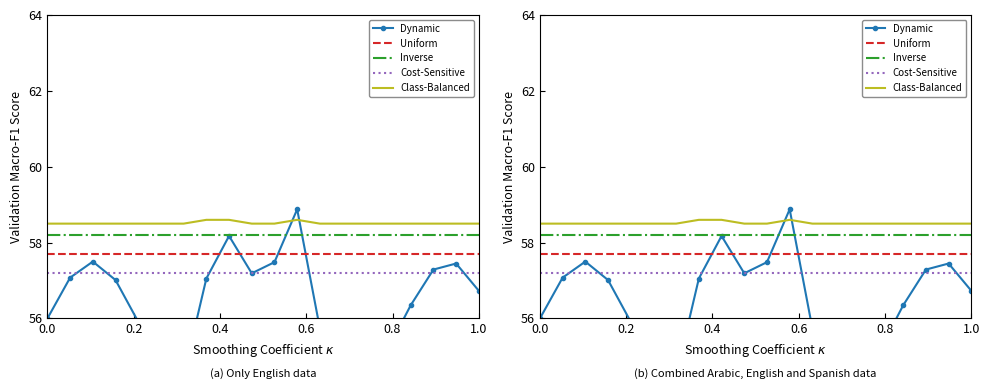

Reading left to right, what are all the values shown in this chart?

Dynamic: 56.0	57.1	57.5	57.0	55.9	54.9	54.5	57.1	58.2	57.2	57.5	58.9	55.7	54.8	54.5	55.2	56.3	57.3	57.4	56.7
Uniform: 57.7	57.7	57.7	57.7	57.7	57.7	57.7	57.7	57.7	57.7	57.7	57.7	57.7	57.7	57.7	57.7	57.7	57.7	57.7	57.7
Inverse: 58.2	58.2	58.2	58.2	58.2	58.2	58.2	58.2	58.2	58.2	58.2	58.2	58.2	58.2	58.2	58.2	58.2	58.2	58.2	58.2
Cost-Sensitive: 57.2	57.2	57.2	57.2	57.2	57.2	57.2	57.2	57.2	57.2	57.2	57.2	57.2	57.2	57.2	57.2	57.2	57.2	57.2	57.2
Class-Balanced: 58.5	58.5	58.5	58.5	58.5	58.5	58.5	58.6	58.6	58.5	58.5	58.6	58.5	58.5	58.5	58.5	58.5	58.5	58.5	58.5